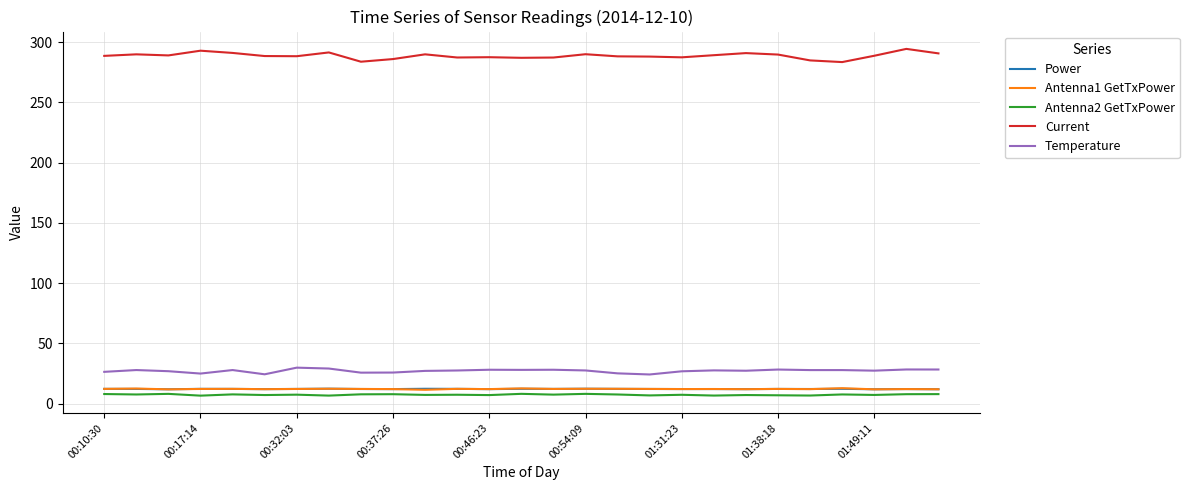

In Current, how many points are higher than both neighbors (excluding endpoints)?

8